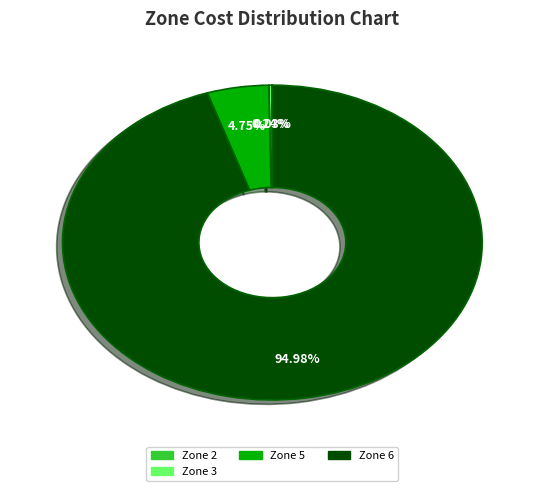

Is there a majority slice in this chart?

Yes